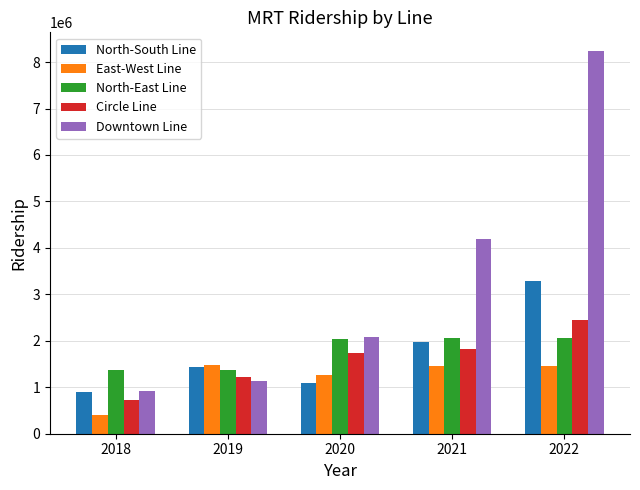

Rank the categories by North-South Line value from highest to lowest.

2022, 2021, 2019, 2020, 2018